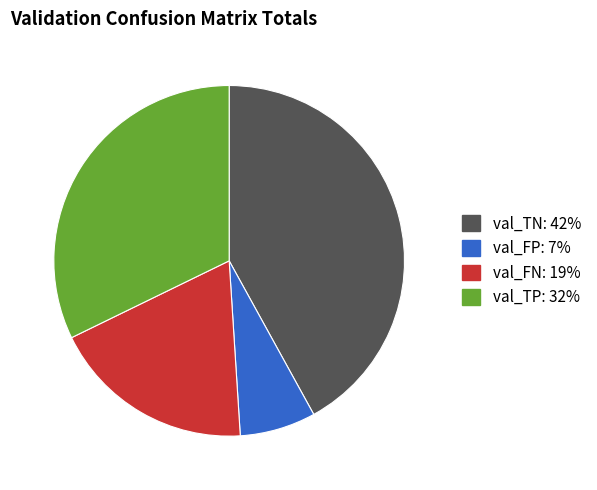

Which has a higher value, val_TP or val_FN?

val_TP